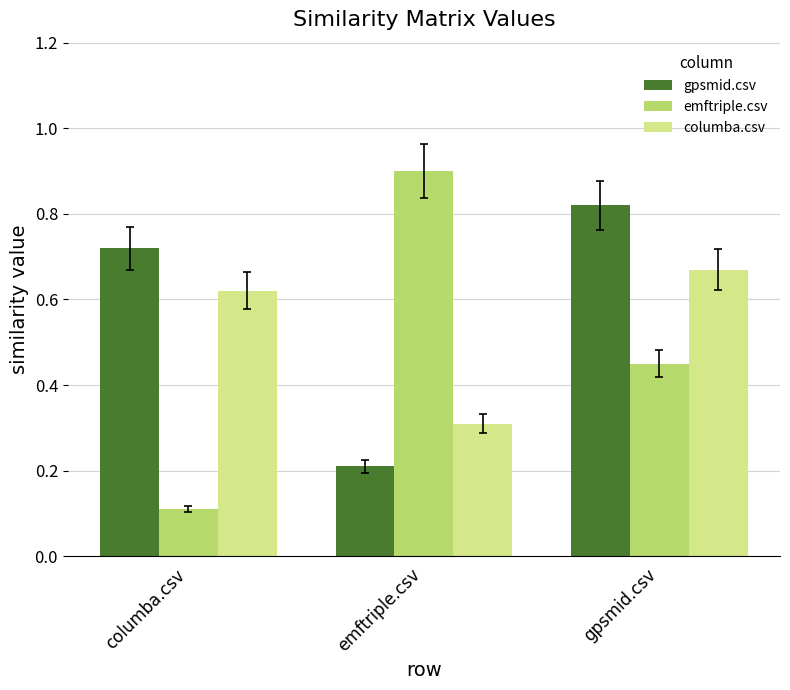

What position from the right is gpsmid.csv?

1